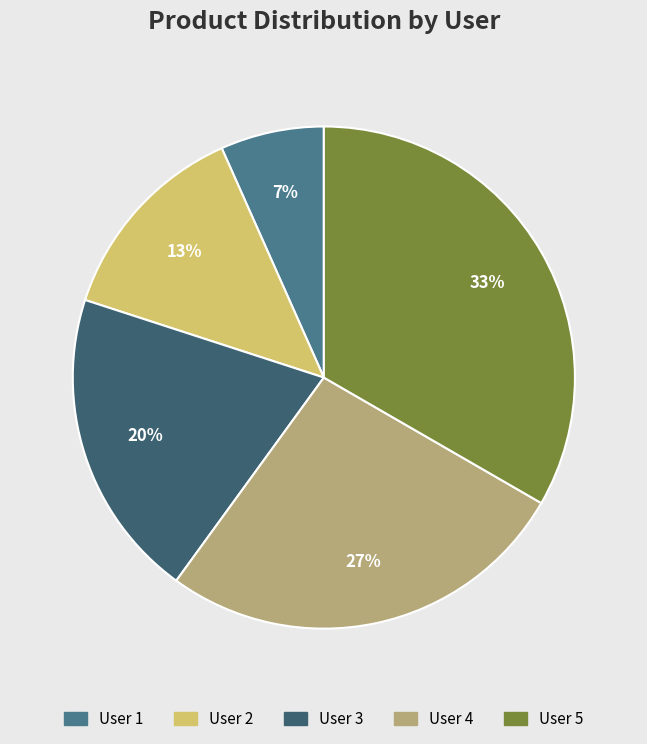

Is the sum of User 2 and User 3 greater than half?

No